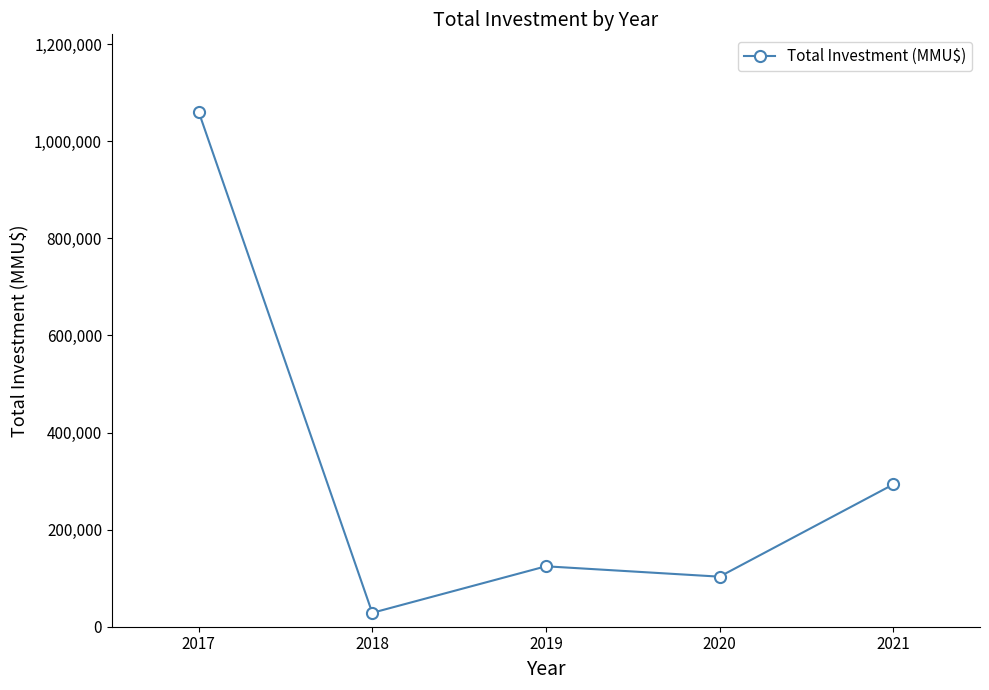

What is the value of the 3rd point from the left?

124455